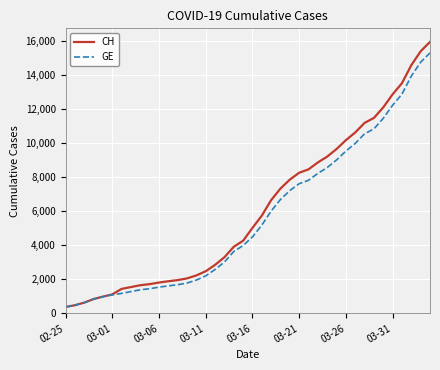

What is the lowest value of the CH series?

375